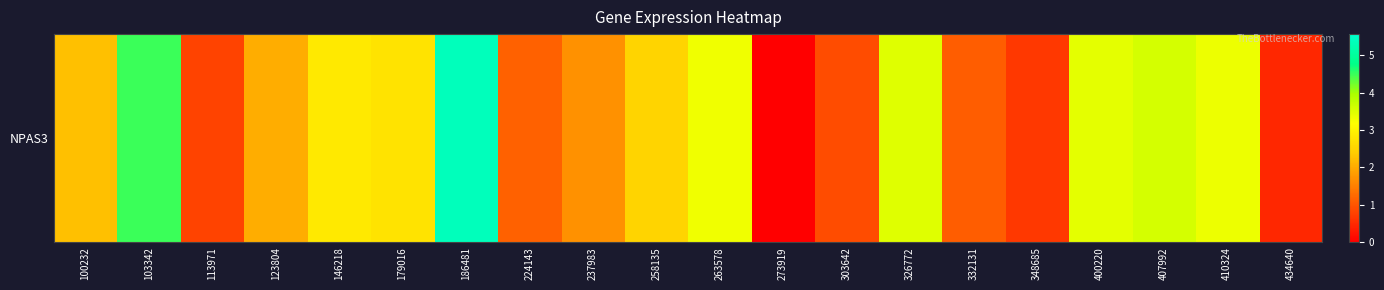

Is it true that the value at 258135 is 3.8?

False